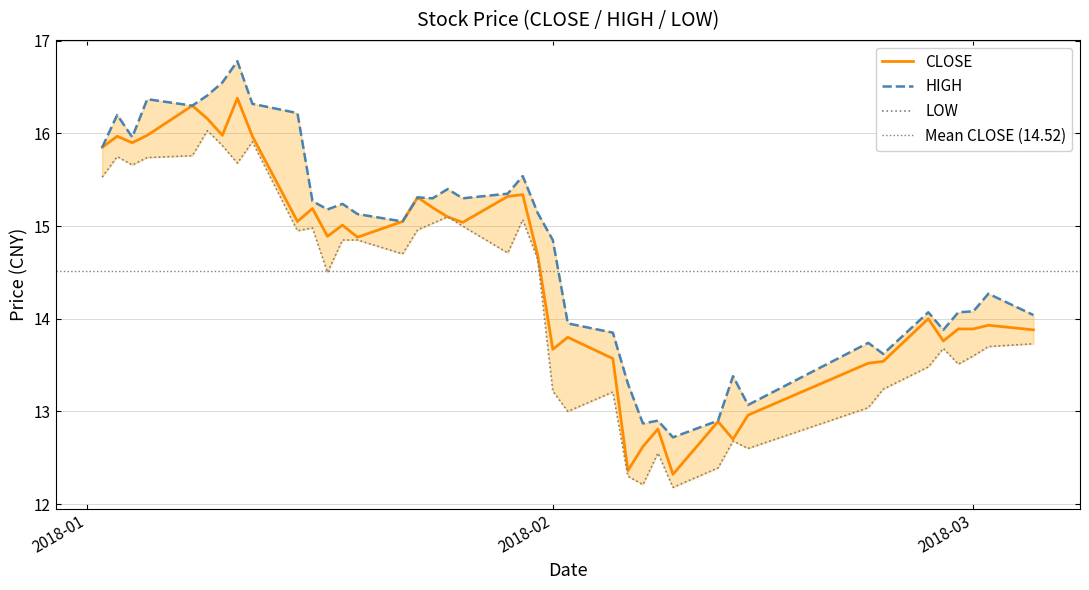

What is the lowest value of the CLOSE series?

12.3